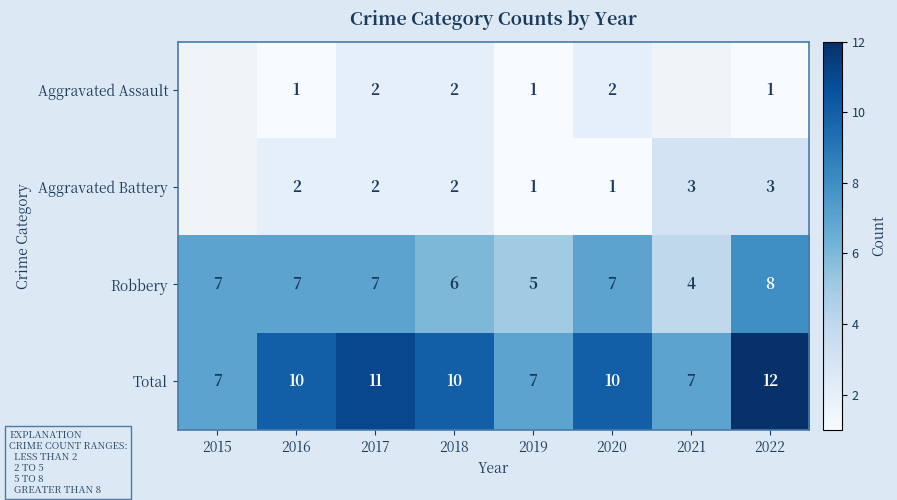

What is the difference between the Total values at 2015 and 2020?

3